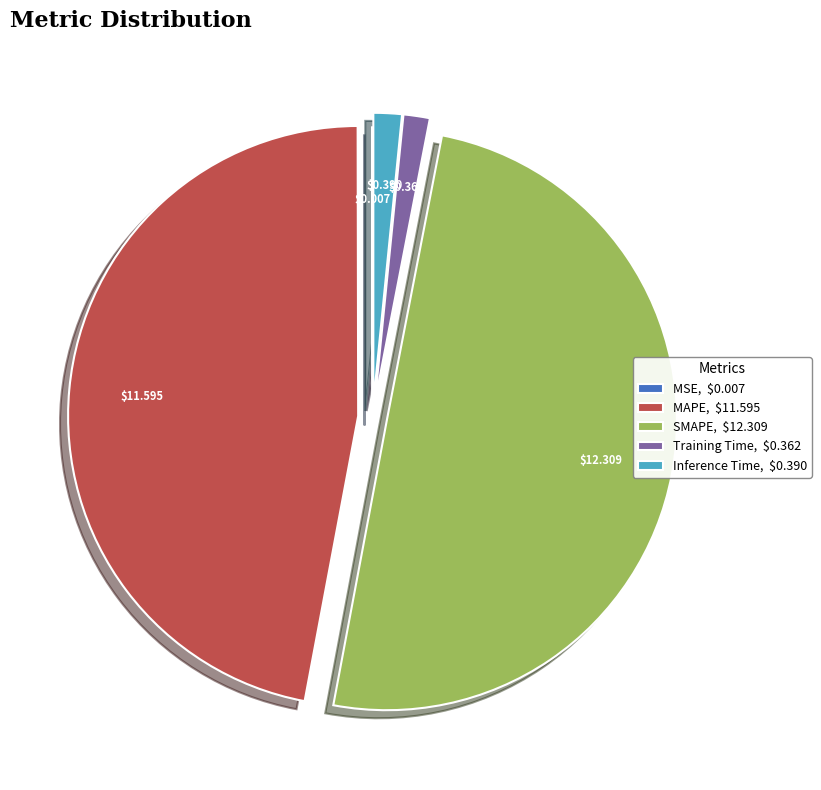

Is MAPE, $11.595 the majority of the pie?

No